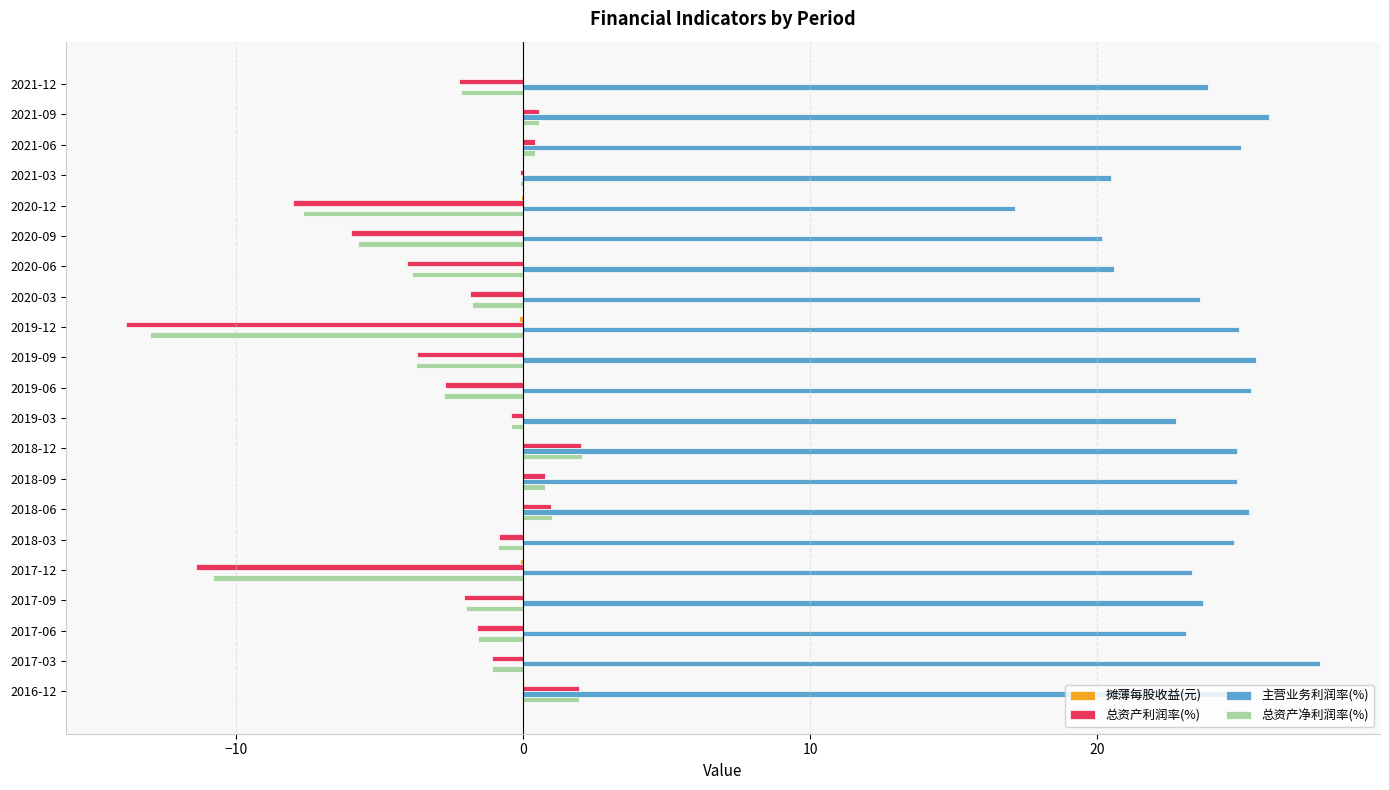

Which series has the largest total across all categories?

主营业务利润率(%)